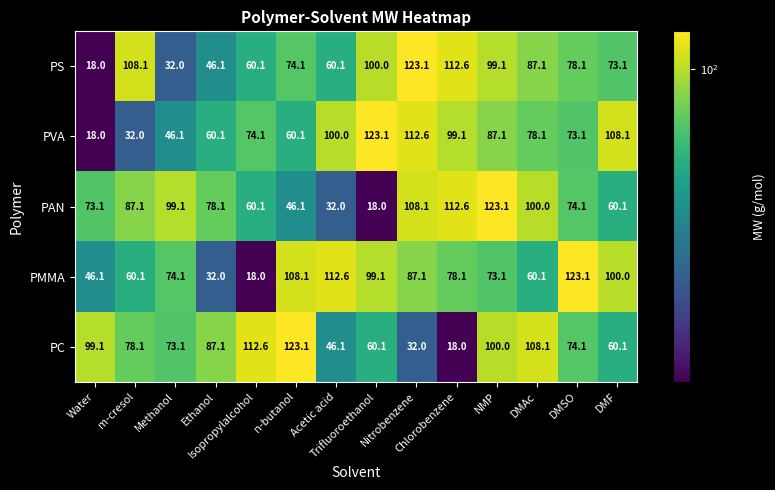

What is the sum of all PMMA values?

1071.6